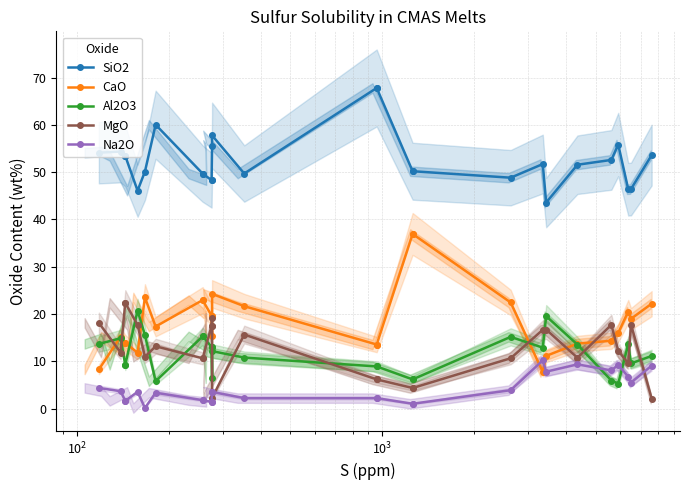

Does the chart have visible grid lines?

Yes